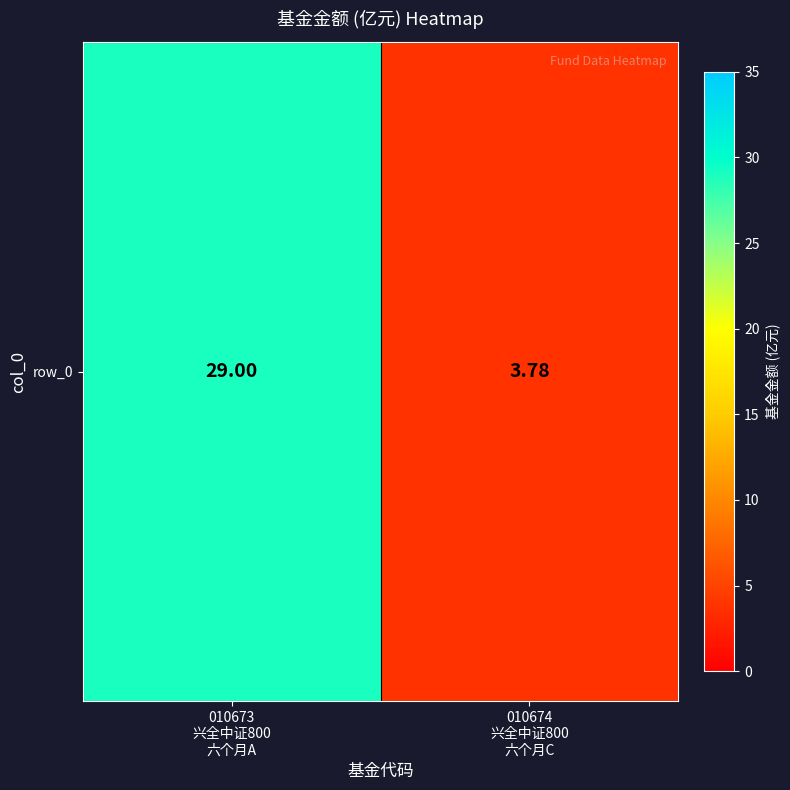

What is the sum of all values?

32.8